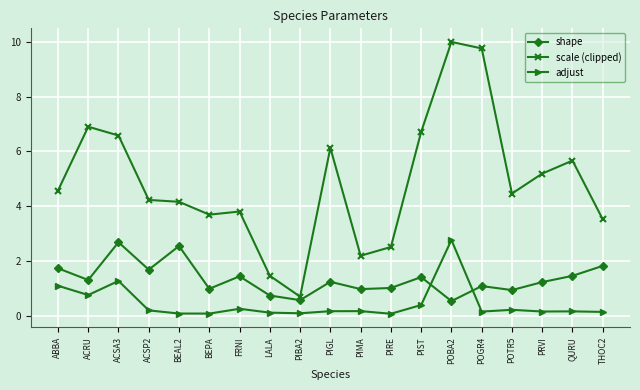

What value does the scale (clipped) series have at PIST?

6.7